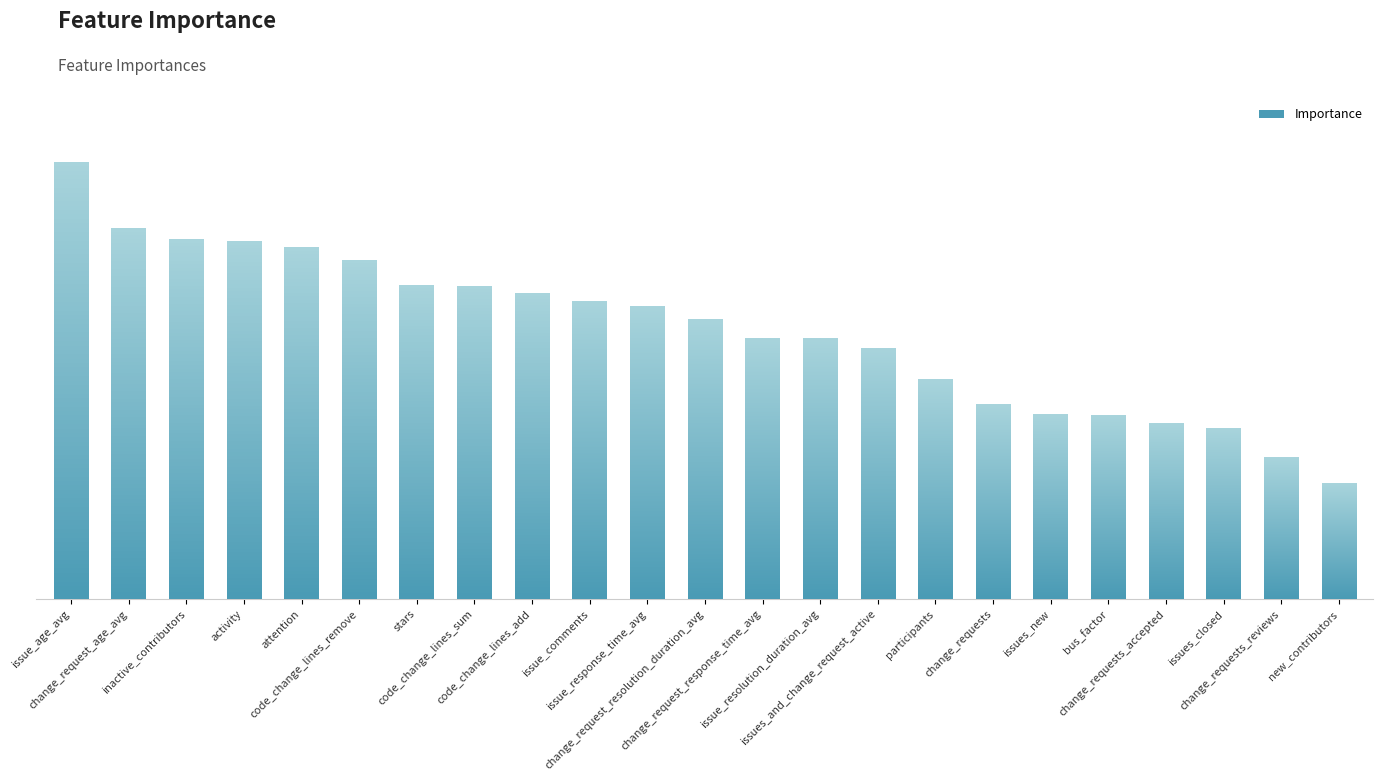

The chart shows a value of 0.1 at change_request_response_time_avg. True or false?

False